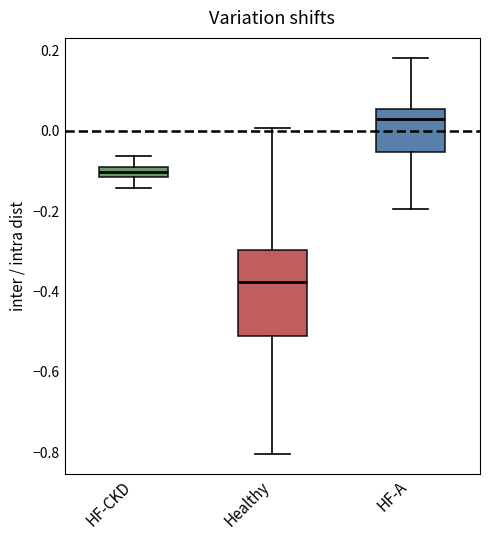

Which box has the highest median line?

HF-A